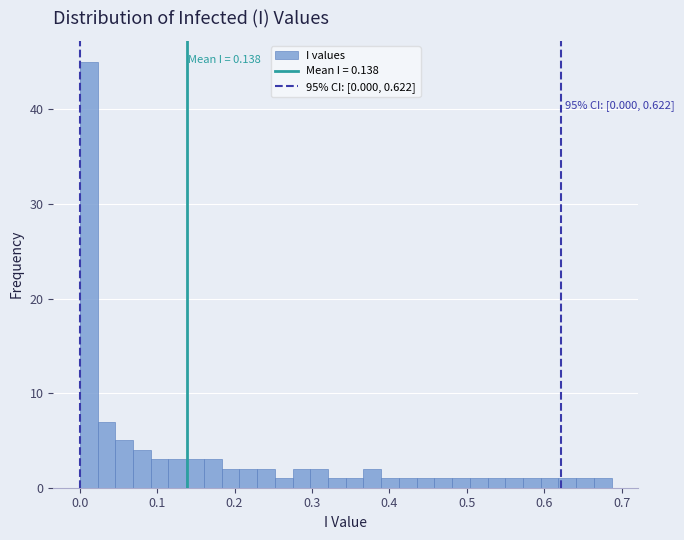

Around what value on the x-axis is the tallest bar? Give the approximate position of its centre, as read against the axis.

0.01